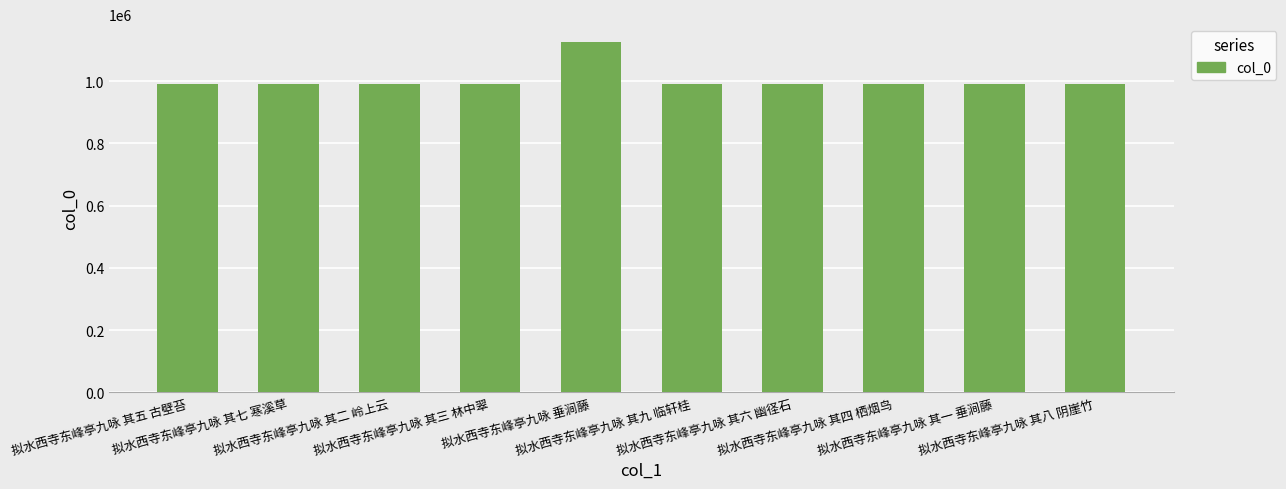

What is the maximum value shown in the chart?

1126524